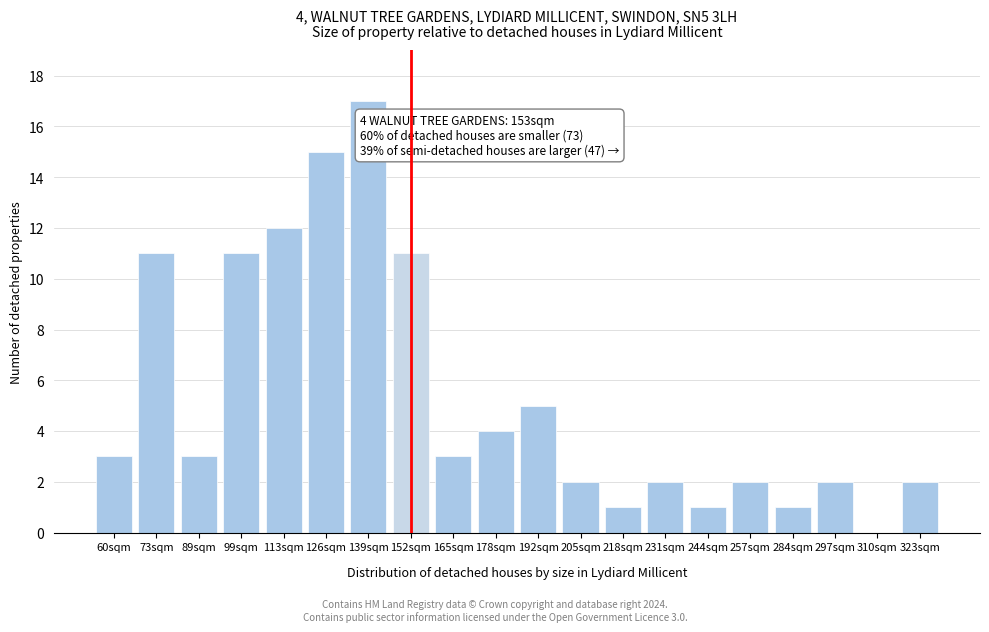

Reading left to right, extract all data points from this chart.

60sqm=3	73sqm=11	89sqm=3	99sqm=11	113sqm=12	126sqm=15	139sqm=17	152sqm=11	165sqm=3	178sqm=4	192sqm=5	205sqm=2	218sqm=1	231sqm=2	244sqm=1	257sqm=2	284sqm=1	297sqm=2	310sqm=0	323sqm=2